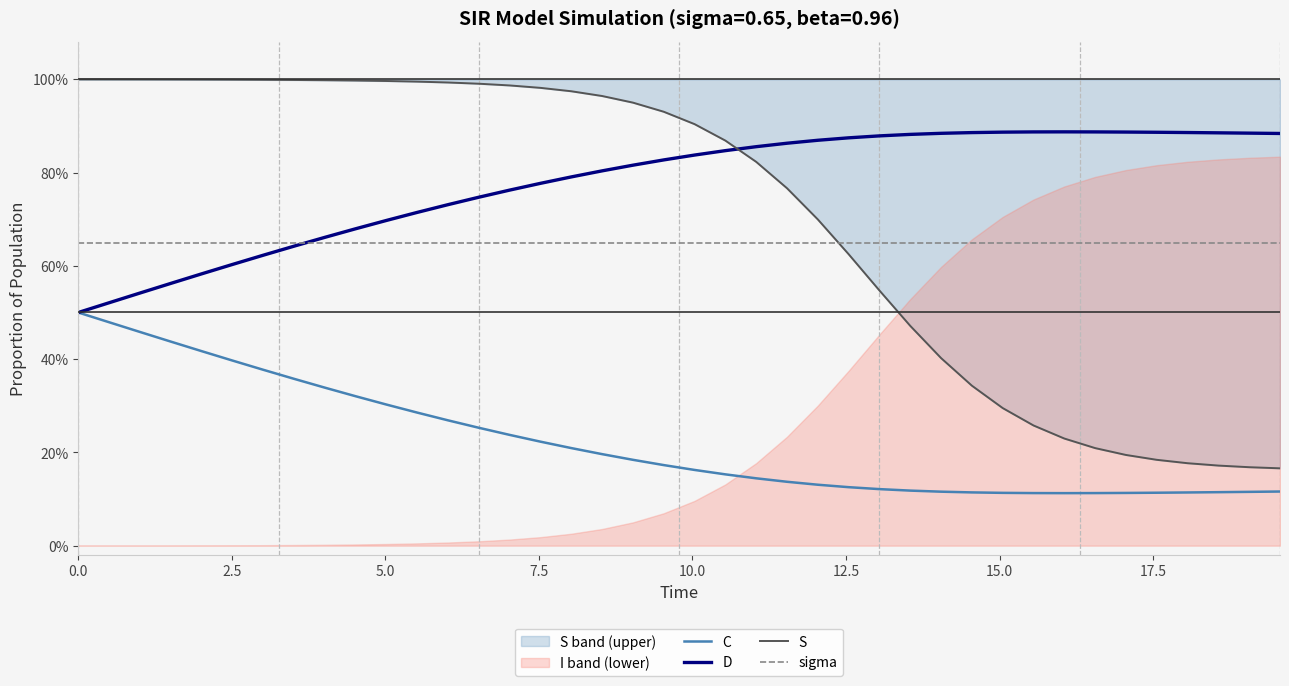

Reading right to left, extract all data points from this chart.

C: 0.1	0.1	0.1	0.1	0.1	0.1	0.1	0.1	0.1	0.1	0.1	0.1	0.1	0.1	0.1	0.1	0.1	0.1	0.2	0.2	0.2	0.2	0.2	0.2	0.2	0.2	0.3	0.3	0.3	0.3	0.3	0.3	0.4	0.4	0.4	0.4	0.4	0.5	0.5	0.5
D: 0.9	0.9	0.9	0.9	0.9	0.9	0.9	0.9	0.9	0.9	0.9	0.9	0.9	0.9	0.9	0.9	0.9	0.9	0.8	0.8	0.8	0.8	0.8	0.8	0.8	0.8	0.7	0.7	0.7	0.7	0.7	0.7	0.6	0.6	0.6	0.6	0.6	0.5	0.5	0.5
S: 0.2	0.2	0.2	0.2	0.2	0.2	0.2	0.2	0.3	0.3	0.3	0.4	0.5	0.5	0.6	0.7	0.8	0.8	0.9	0.9	0.9	1.0	1.0	1.0	1.0	1.0	1.0	1.0	1.0	1.0	1.0	1.0	1.0	1.0	1.0	1.0	1.0	1.0	1.0	1.0
sigma: 0.7	0.7	0.7	0.7	0.7	0.7	0.7	0.7	0.7	0.7	0.7	0.7	0.7	0.7	0.7	0.7	0.7	0.7	0.7	0.7	0.7	0.7	0.7	0.7	0.7	0.7	0.7	0.7	0.7	0.7	0.7	0.7	0.7	0.7	0.7	0.7	0.7	0.7	0.7	0.7